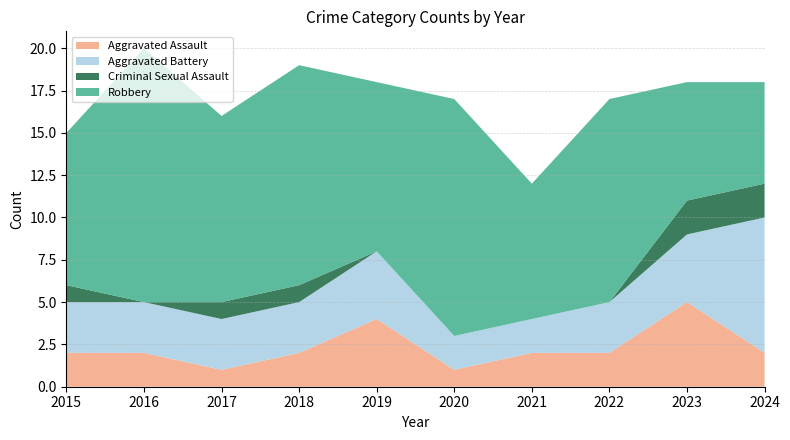

Reading left to right, what are all the values shown in this chart?

Aggravated Assault: 2	2	1	2	4	1	2	2	5	2
Aggravated Battery: 3	3	3	3	4	2	2	3	4	8
Criminal Sexual Assault: 1	0	1	1	0	0	0	0	2	2
Robbery: 9	15	11	13	10	14	8	12	7	6